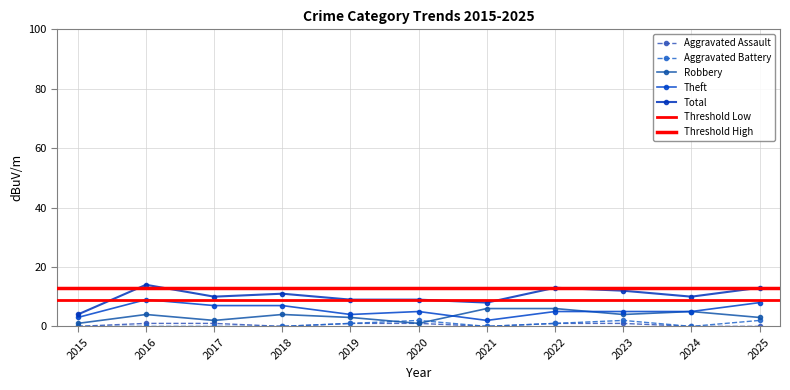

Between 2019 and 2025, which series saw the biggest shift?

Theft